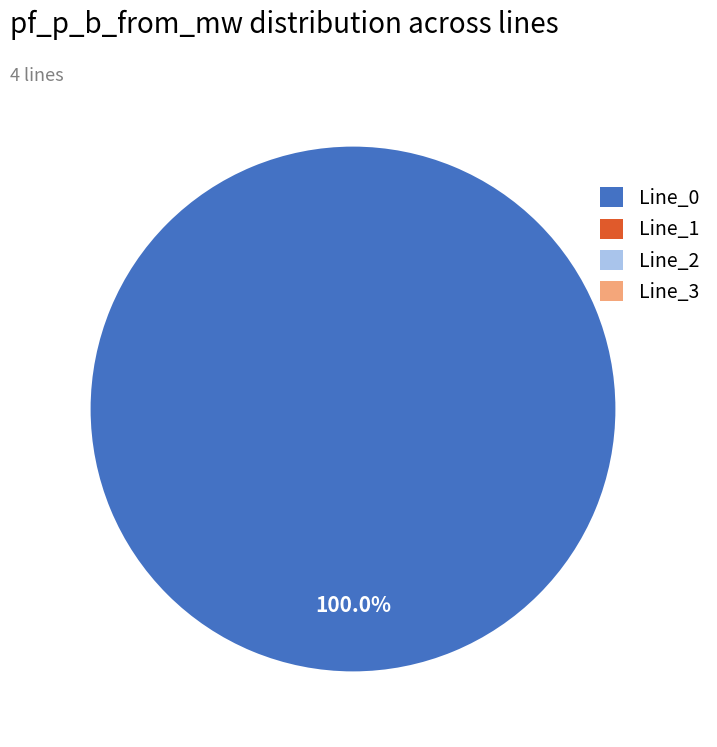

The Line_2 slice represents 0% of the pie. True or false?

True